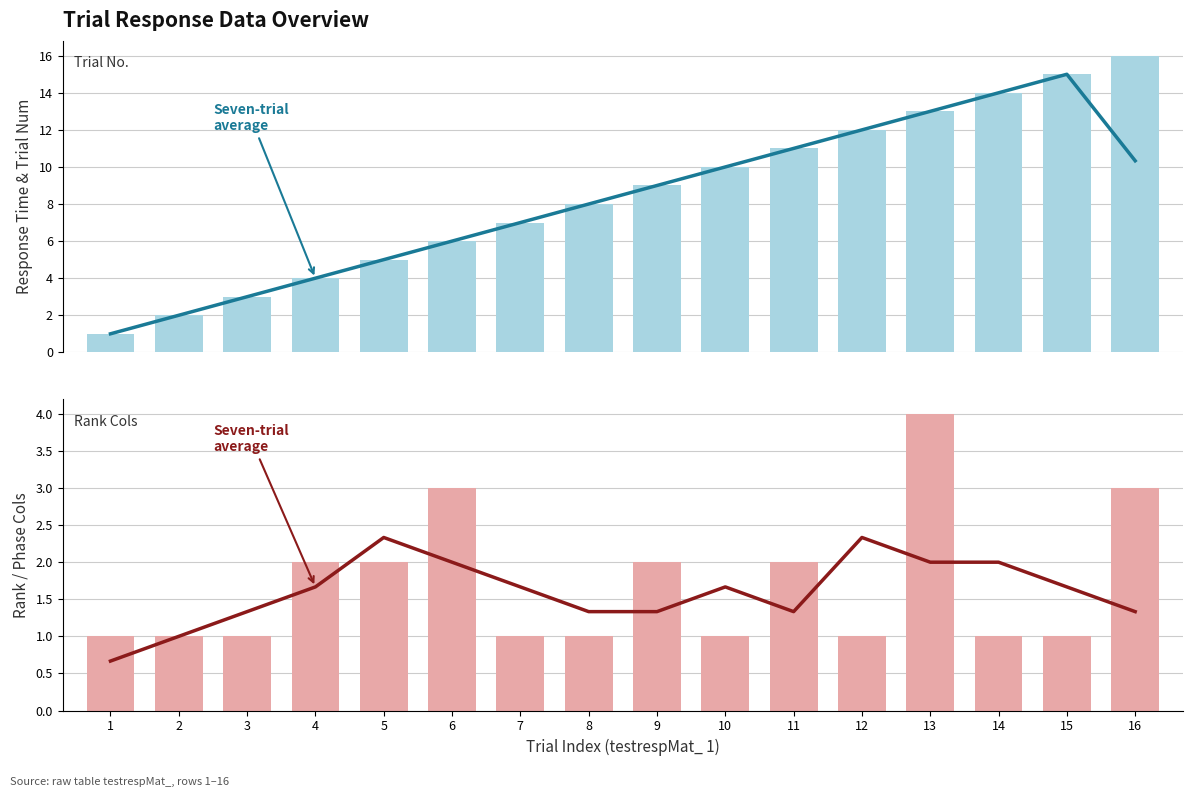

Count the number of data series in this chart.

4